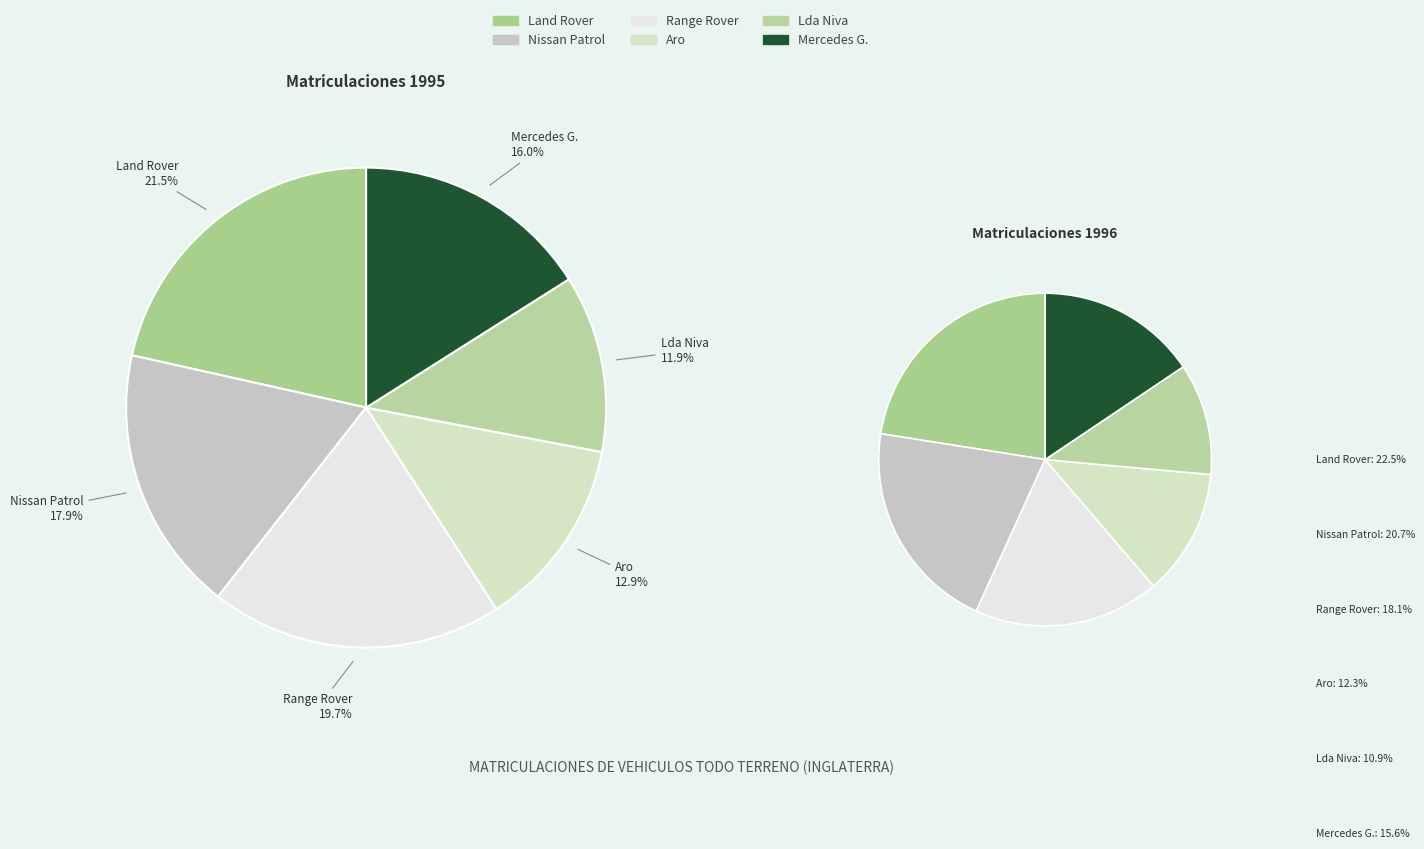

To the nearest percent, what portion does Mercedes G. represent?

16%